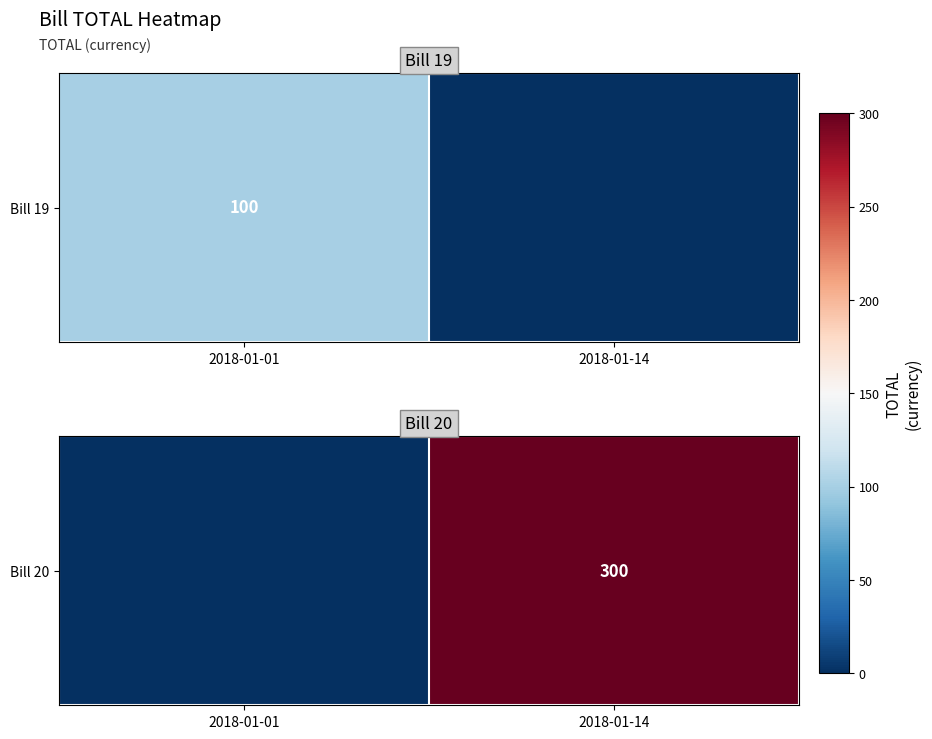

What is the difference between the values at 2018-01-01 and 2018-01-14?

300